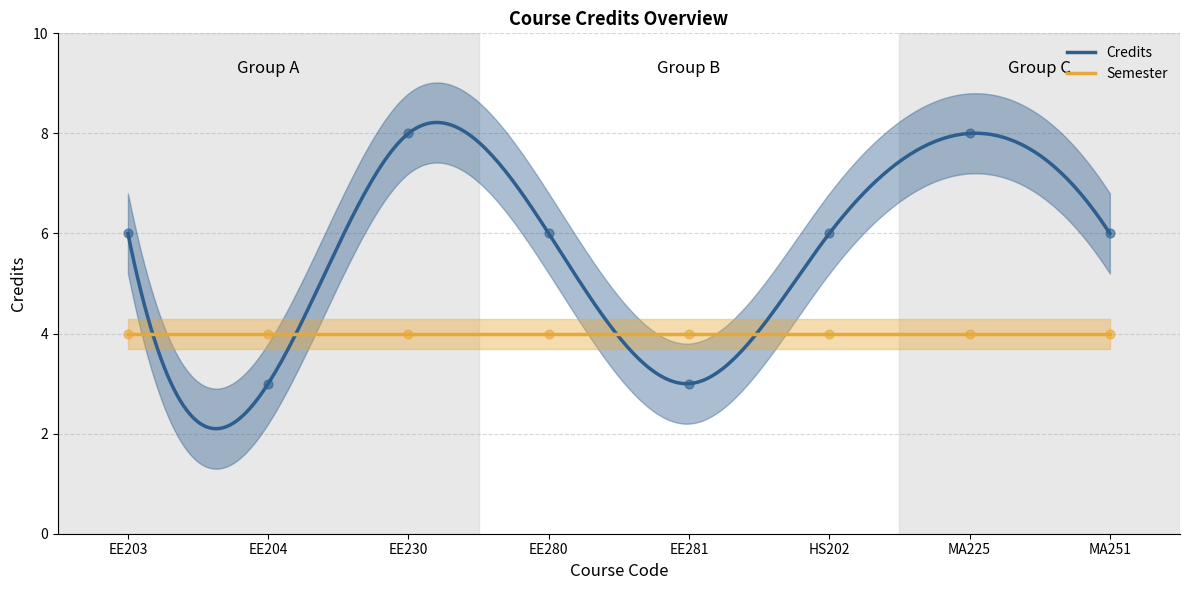

Between MA251 and MA225, which is larger?

MA225